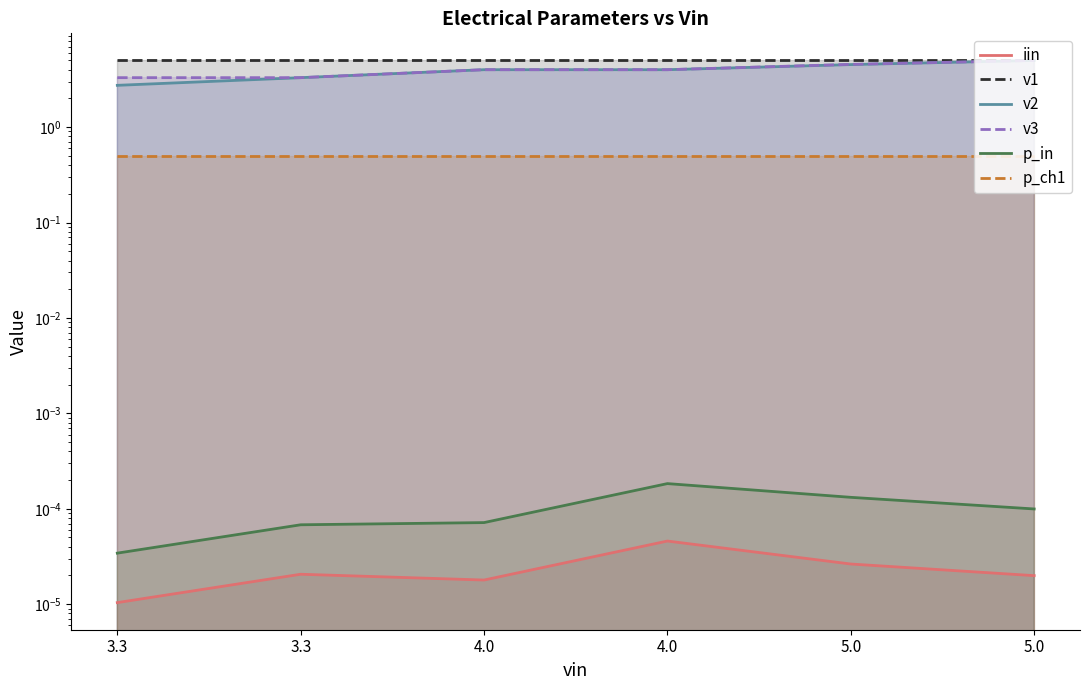

True or false: p_in and v2 cross at least once.

False